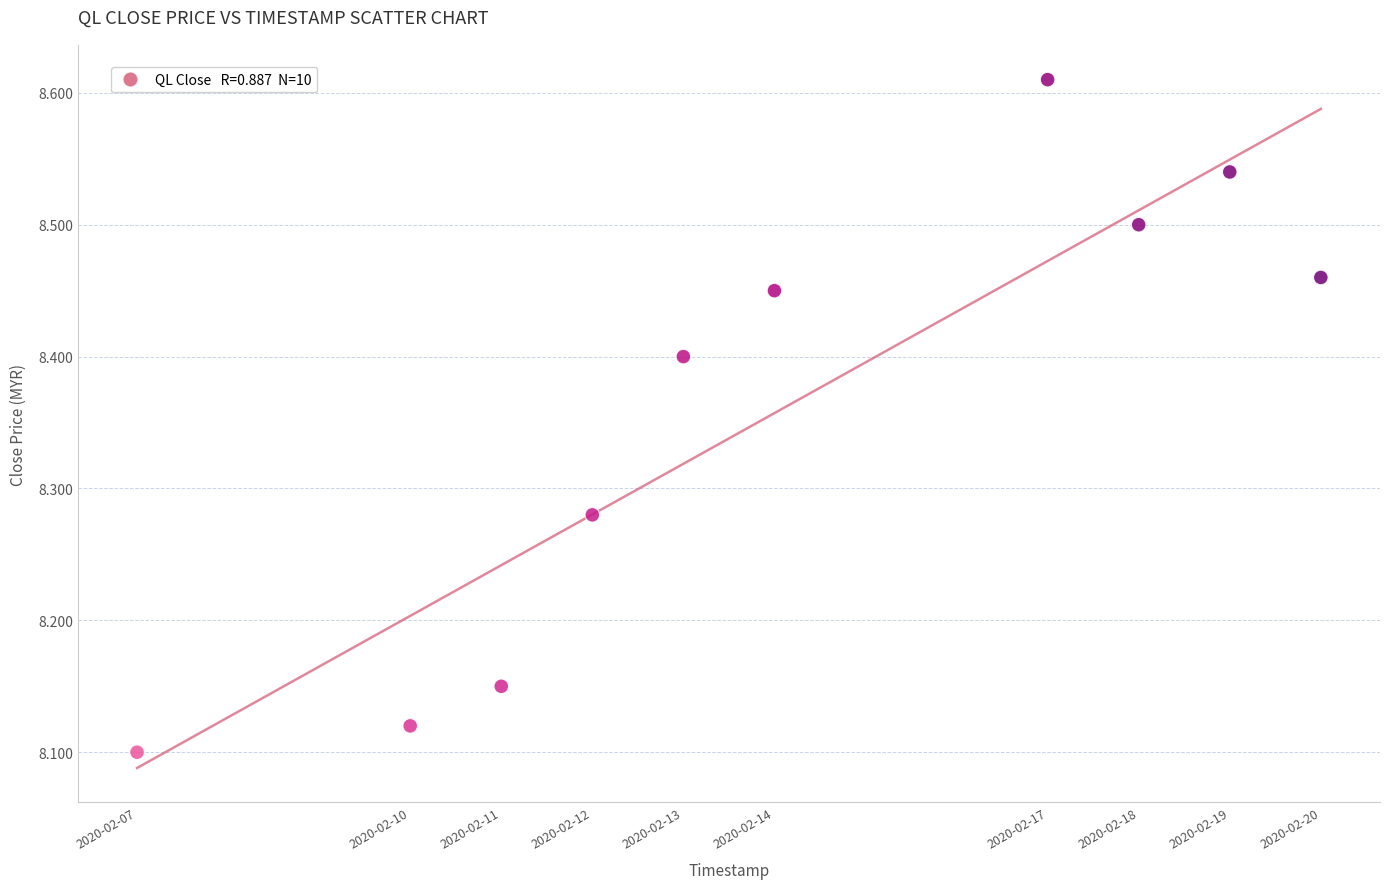

What is the range of Y values (max minus min)?

0.5